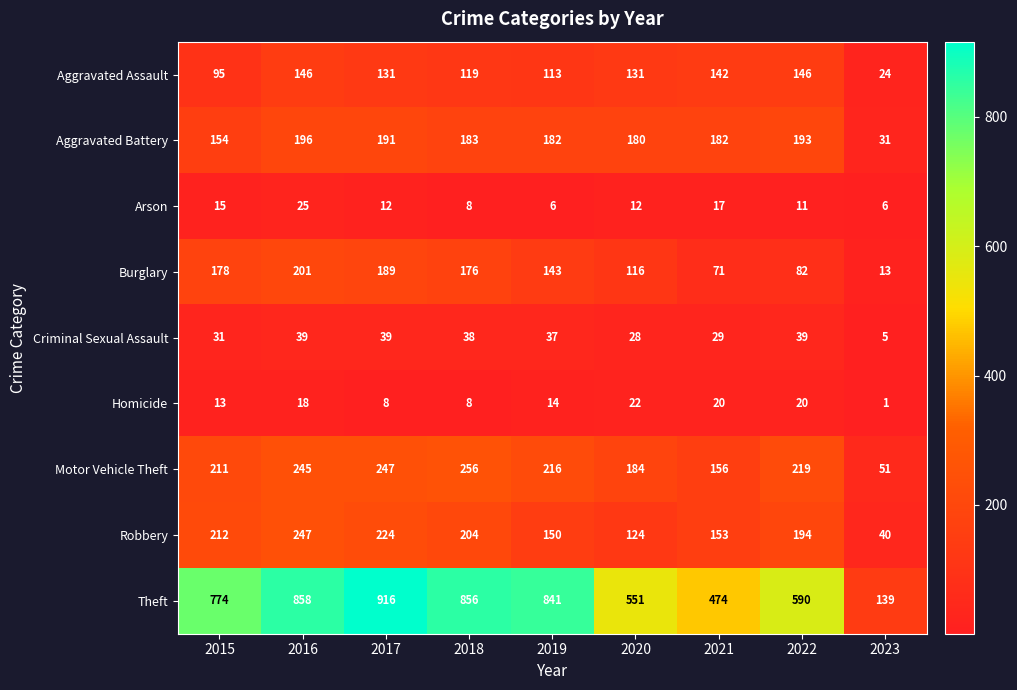

Is the value of Aggravated Assault at 2019 greater than the value of Arson at 2015?

Yes